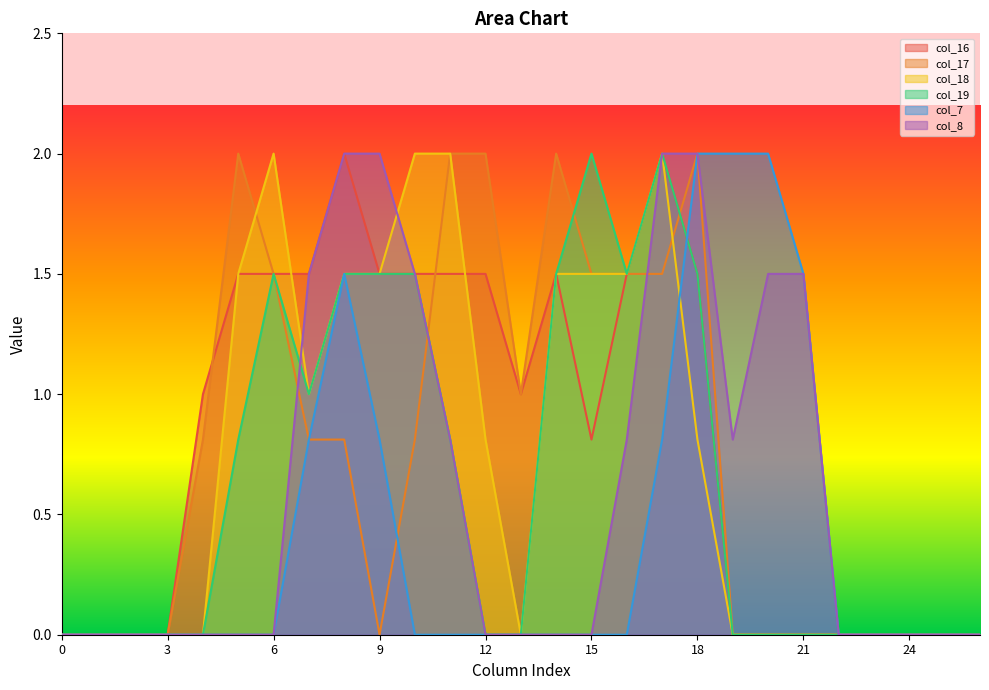

What is the average value of the col_8 series?

0.6